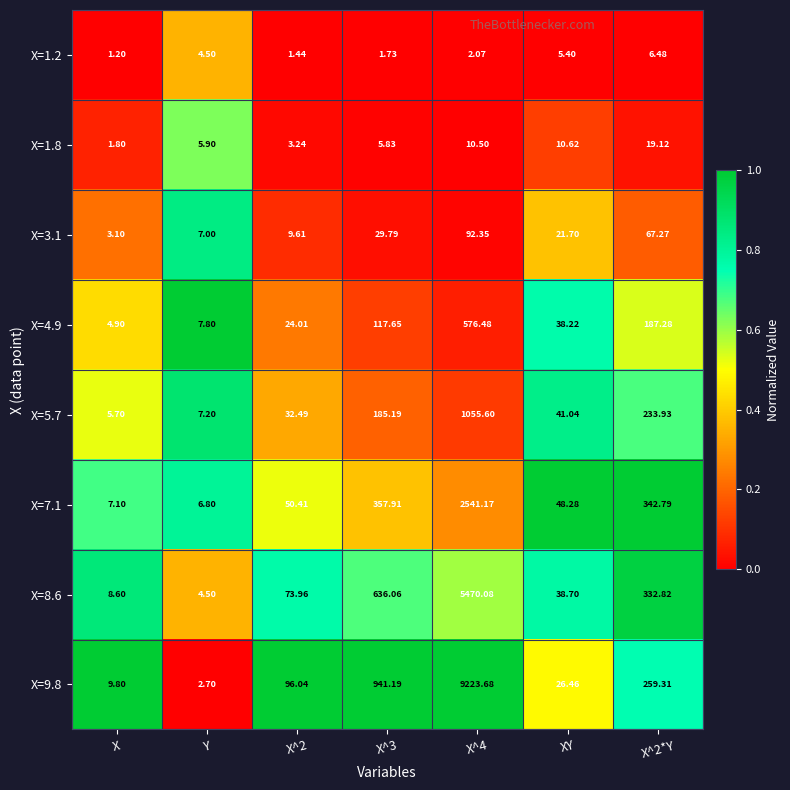

At which label does X=1.2 first exceed 2?

Y